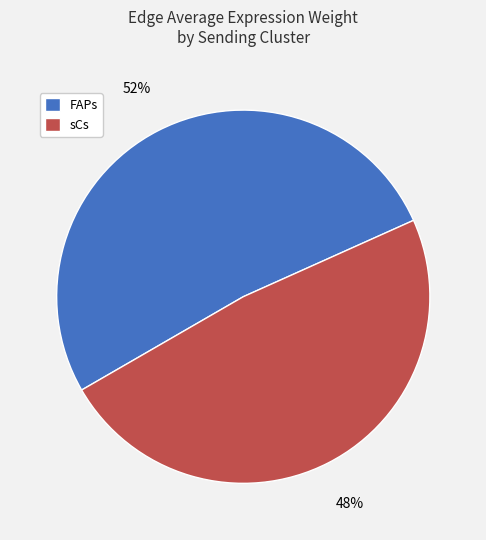

To the nearest percent, what is the combined percentage of sCs and FAPs?

100%